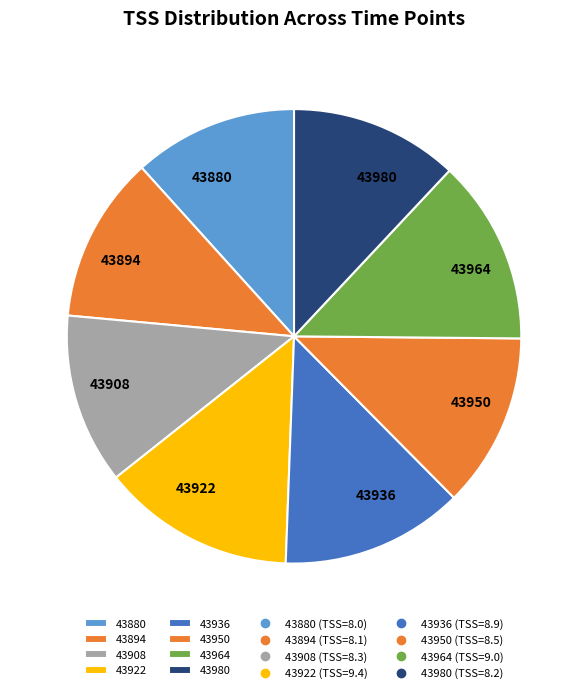

Approximately how many times larger is the value at 43980 compared to 43964?

0.9